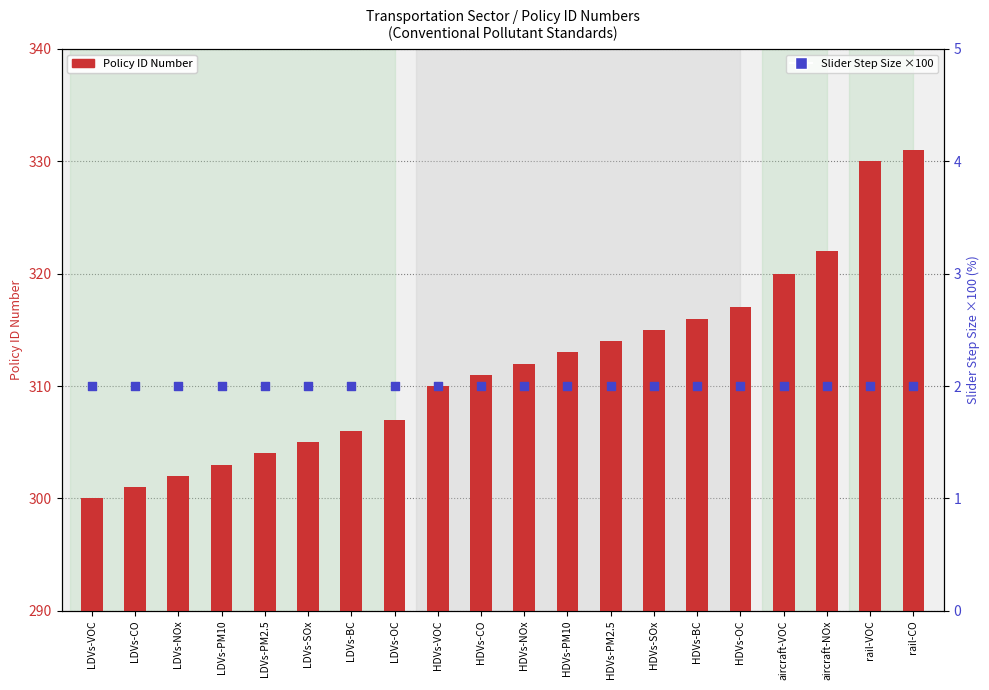

What is the total value across all series at HDVs-NOx?

314